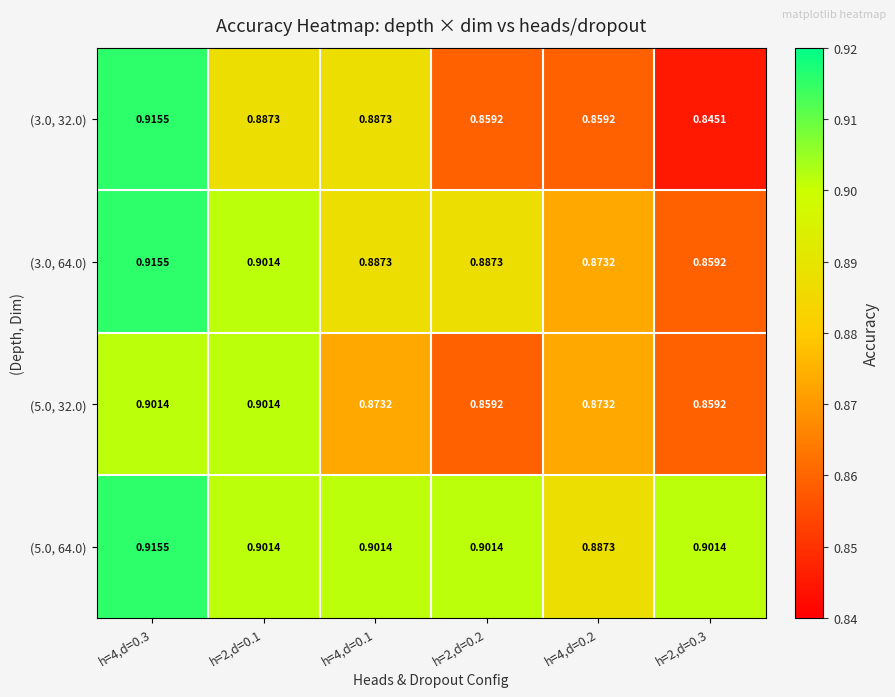

Is the value of (5.0, 32.0) at h=2,d=0.2 greater than the value of (3.0, 64.0) at h=2,d=0.2?

No